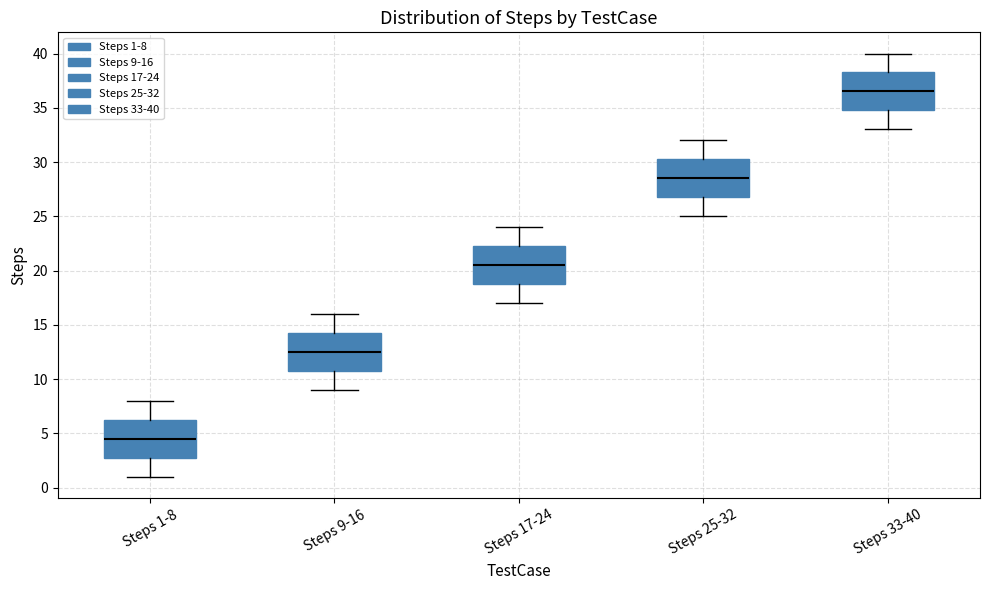

Which box's median line is the lowest?

Steps 1-8